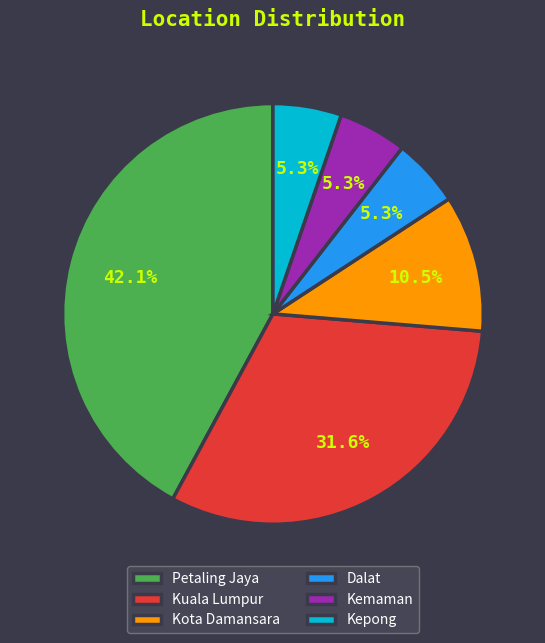

Does Kuala Lumpur represent more than half of the total?

No